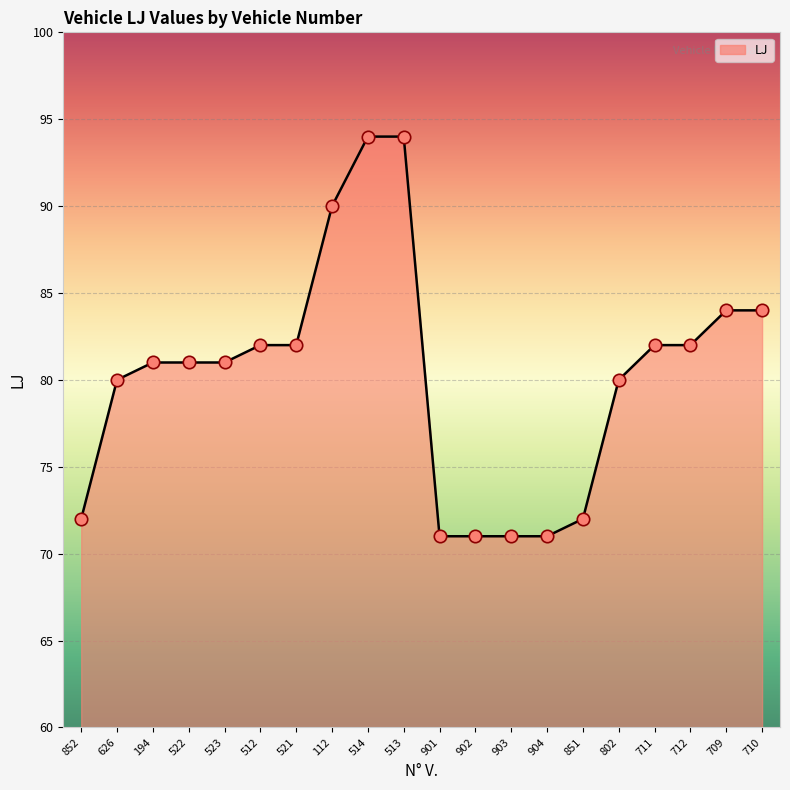

Approximately how many times larger is the value at 626 compared to 904?

1.1